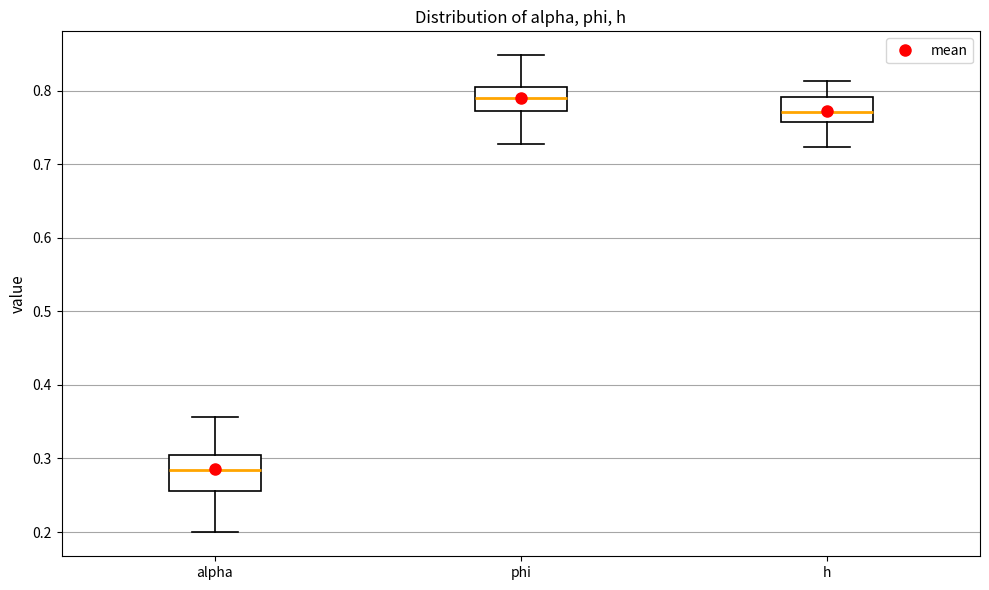

Reading left to right, transcribe this box plot: for each box, give where its median line is, the range the box spans, and where its two whiskers end, as read against the y-axis. The values are not printed on the chart, so give them approximately, as read against the axis.

alpha: median 0.28, box 0.26 to 0.30, whiskers 0.20 to 0.36
phi: median 0.79, box 0.77 to 0.80, whiskers 0.73 to 0.85
h: median 0.77, box 0.76 to 0.79, whiskers 0.72 to 0.81